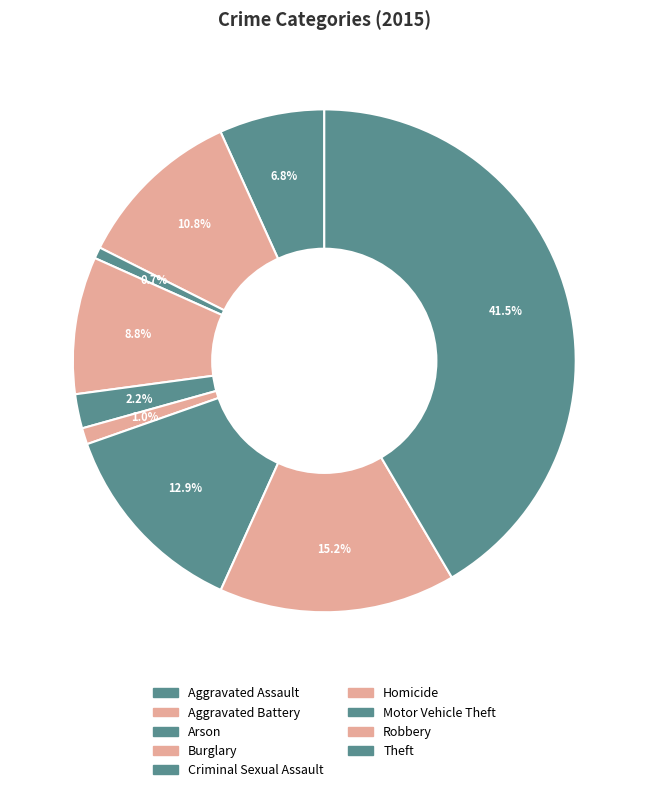

Does Aggravated Assault represent more than half of the total?

No